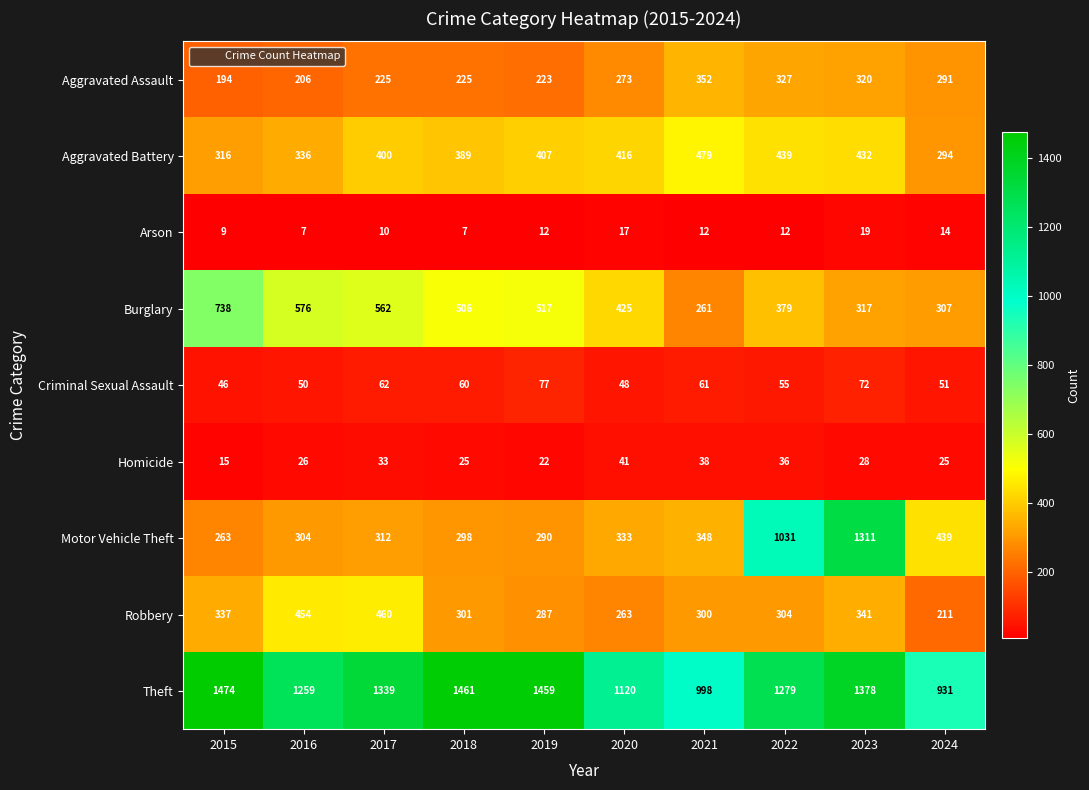

At 2020, list the series in order from largest to smallest.

Theft, Burglary, Aggravated Battery, Motor Vehicle Theft, Aggravated Assault, Robbery, Criminal Sexual Assault, Homicide, Arson